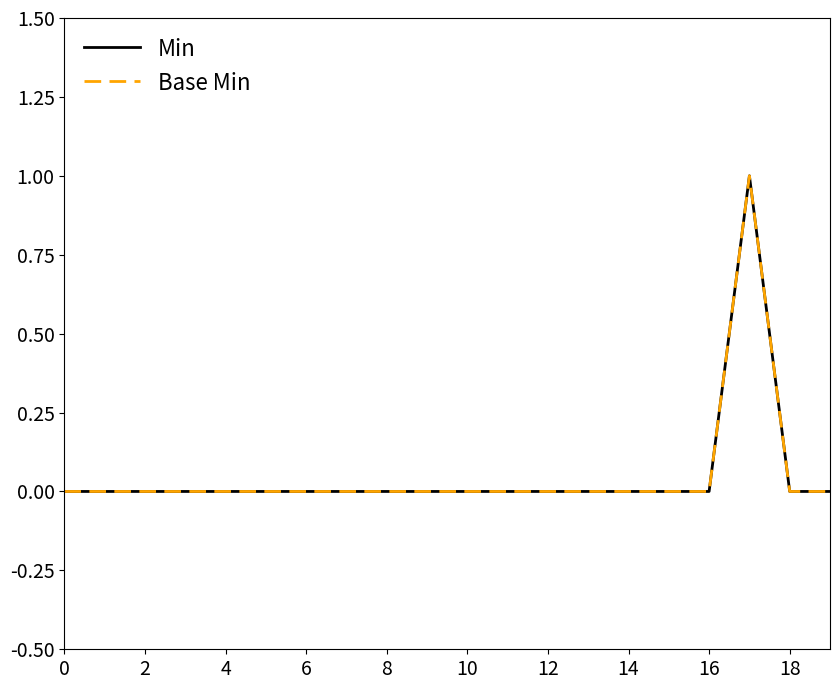

Is this an area chart (filled region under the line)?

No